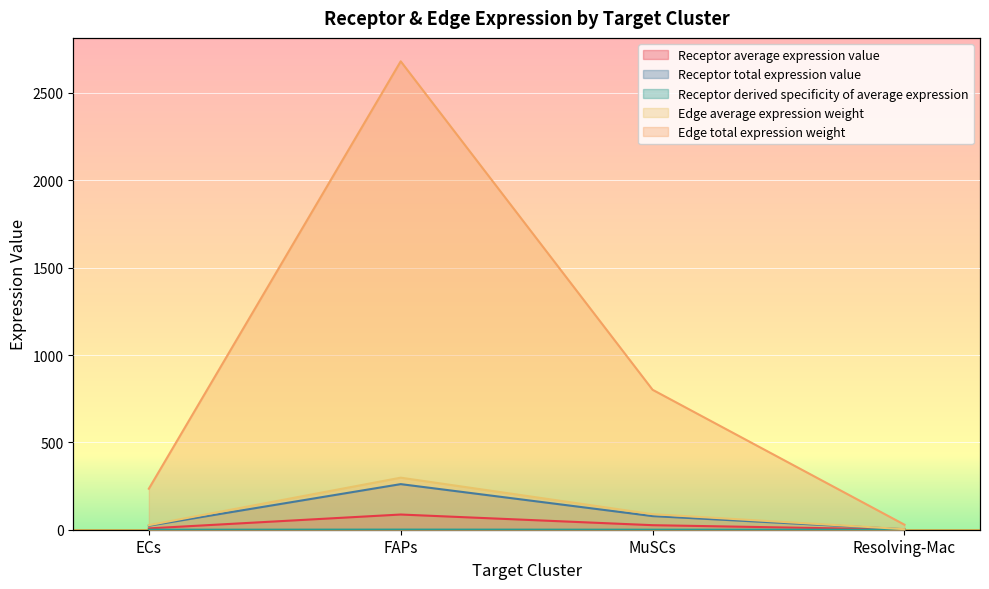

Which has a higher value, ECs or FAPs?

FAPs